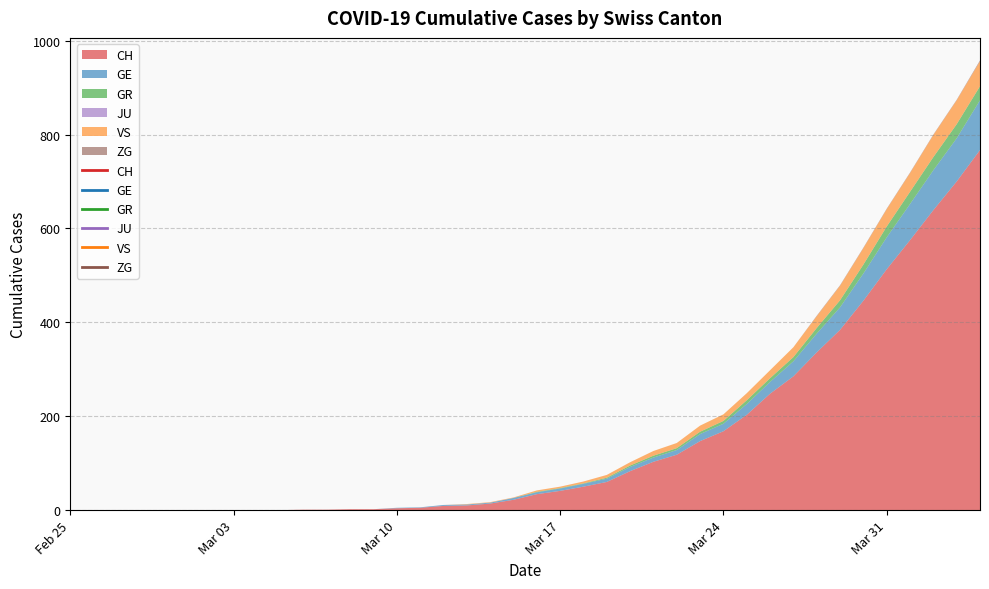

True or false: ZG has a value of 0 at 2020-03-01.

True